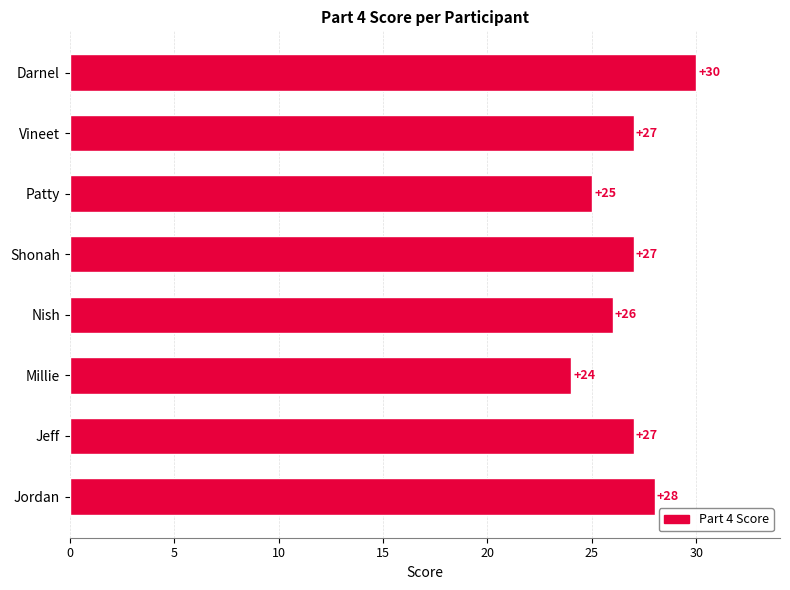

True or false: the data shows 27 at Shonah.

True